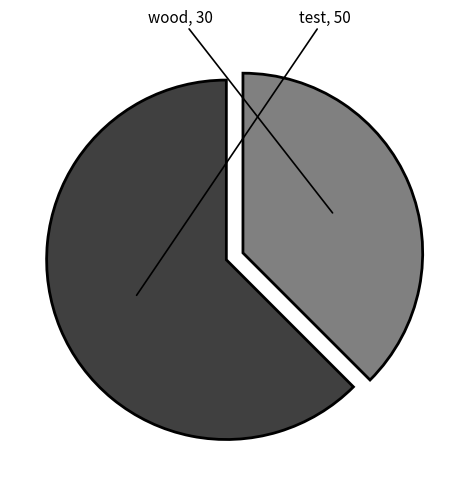

Is it true that wood is 25% of the pie?

False